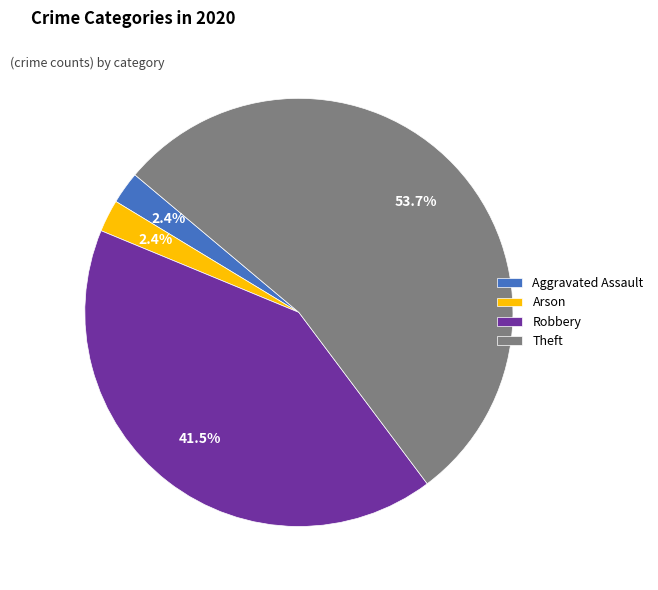

How many segments does this pie chart have?

4